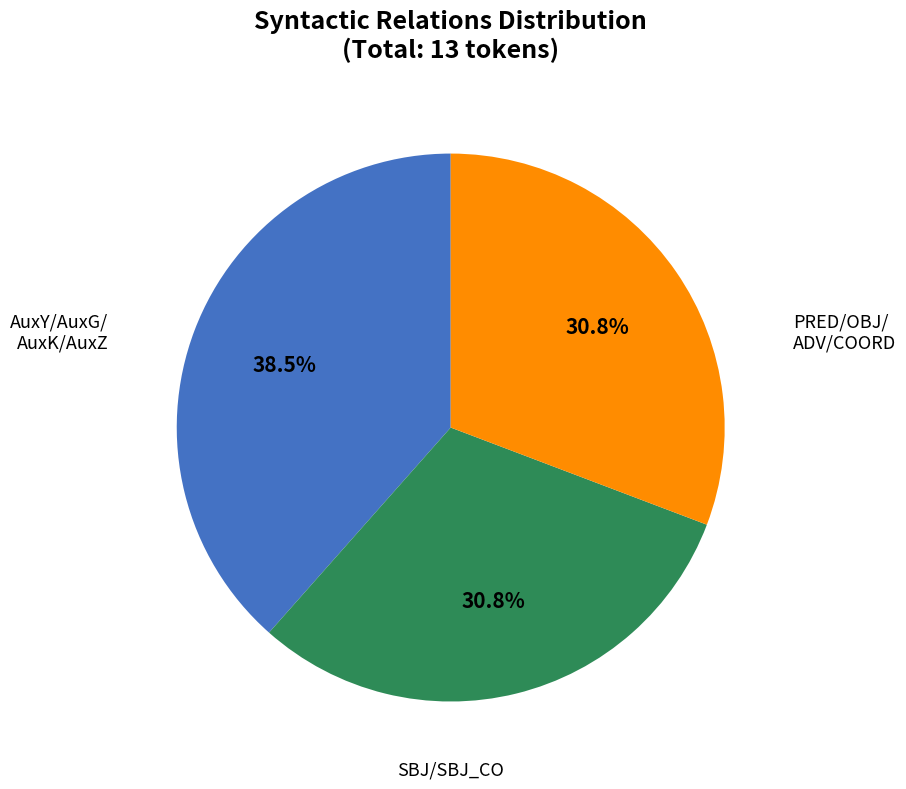

Is there any slice that represents more than half of the pie?

No